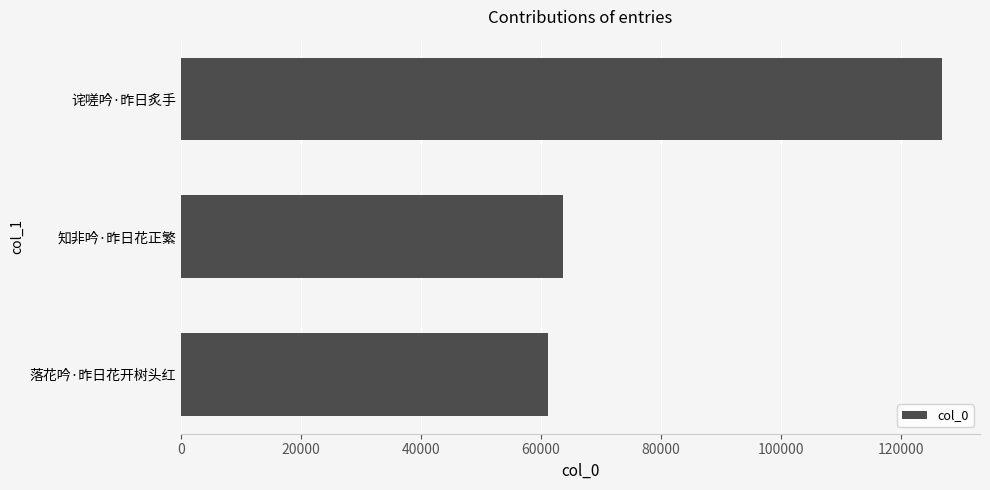

What is the ratio of the value at 落花吟·昨日花开树头红 to the value at 诧嗟吟·昨日炙手?

0.5